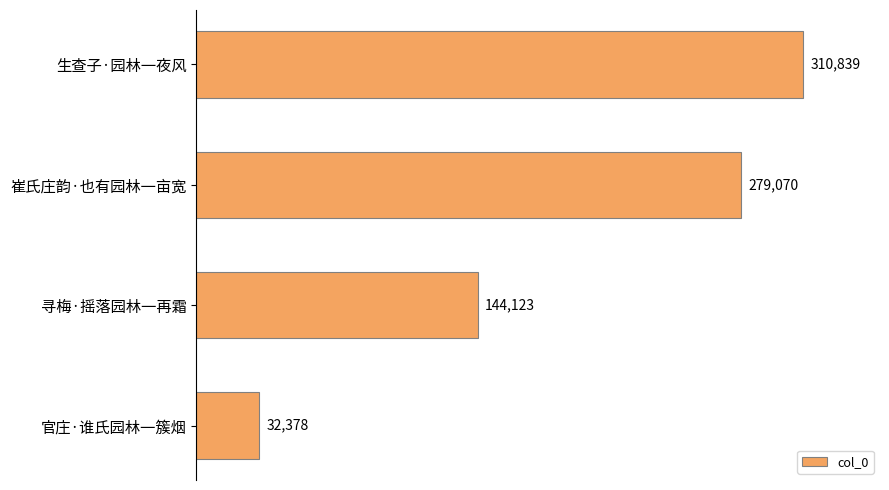

Reading top to bottom, transcribe all the data shown in this chart.

生查子·园林一夜风=310839	崔氏庄韵·也有园林一亩宽=279070	寻梅·摇落园林一再霜=144123	官庄·谁氏园林一簇烟=32378